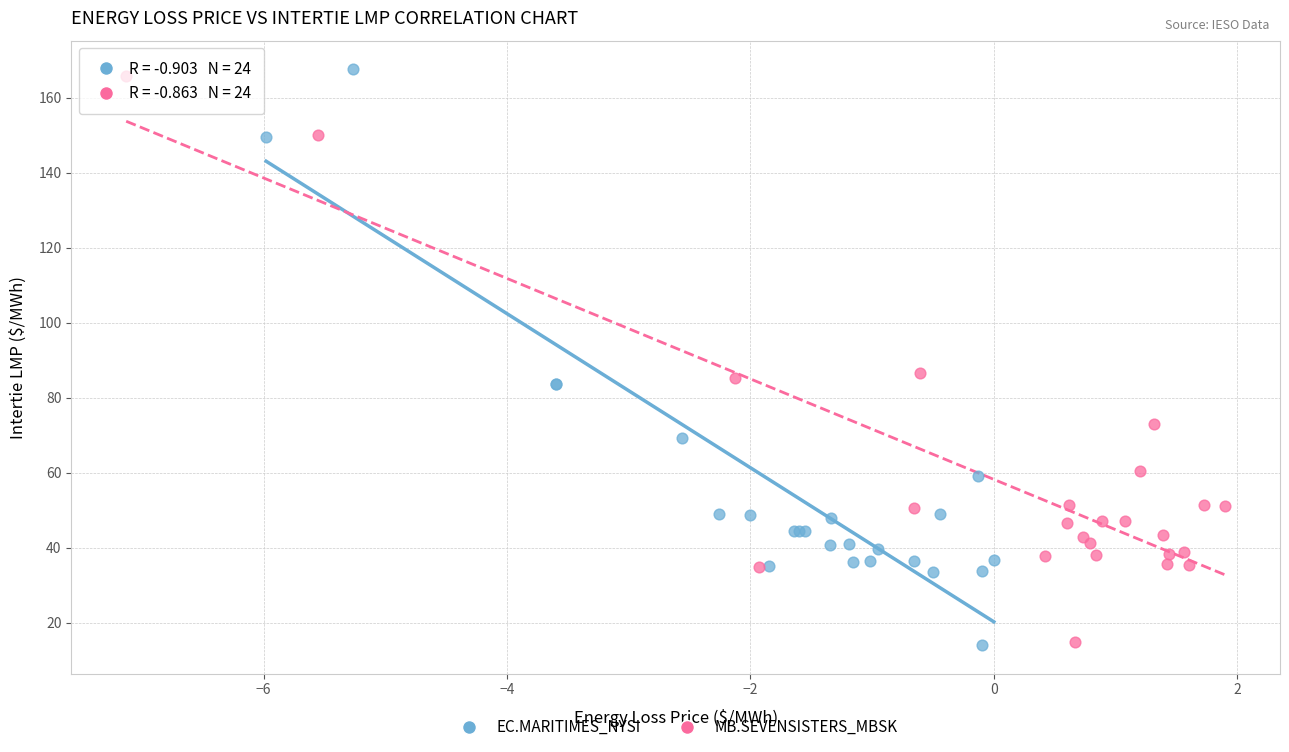

Which series has the largest Y range (max minus min)?

EC.MARITIMES_NYSI